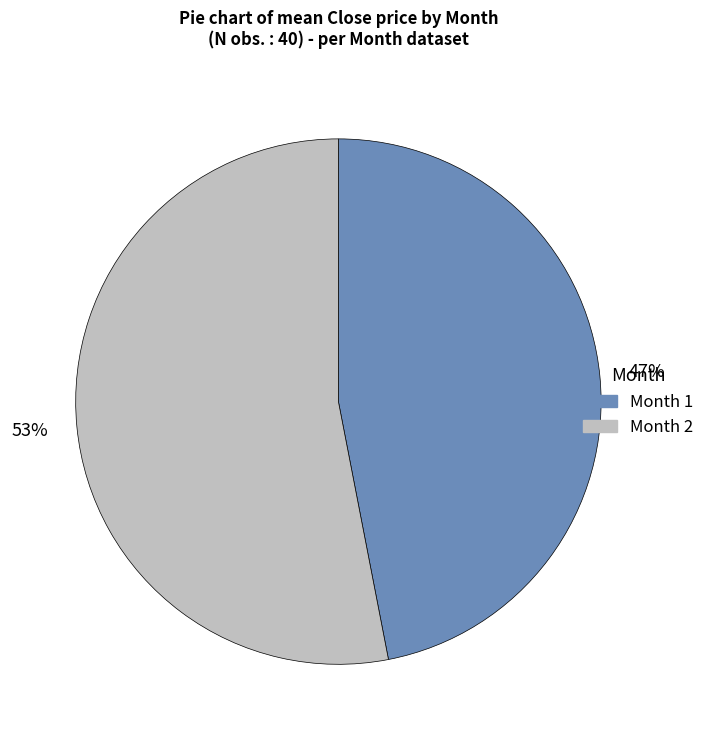

Count the number of slices in the pie.

2